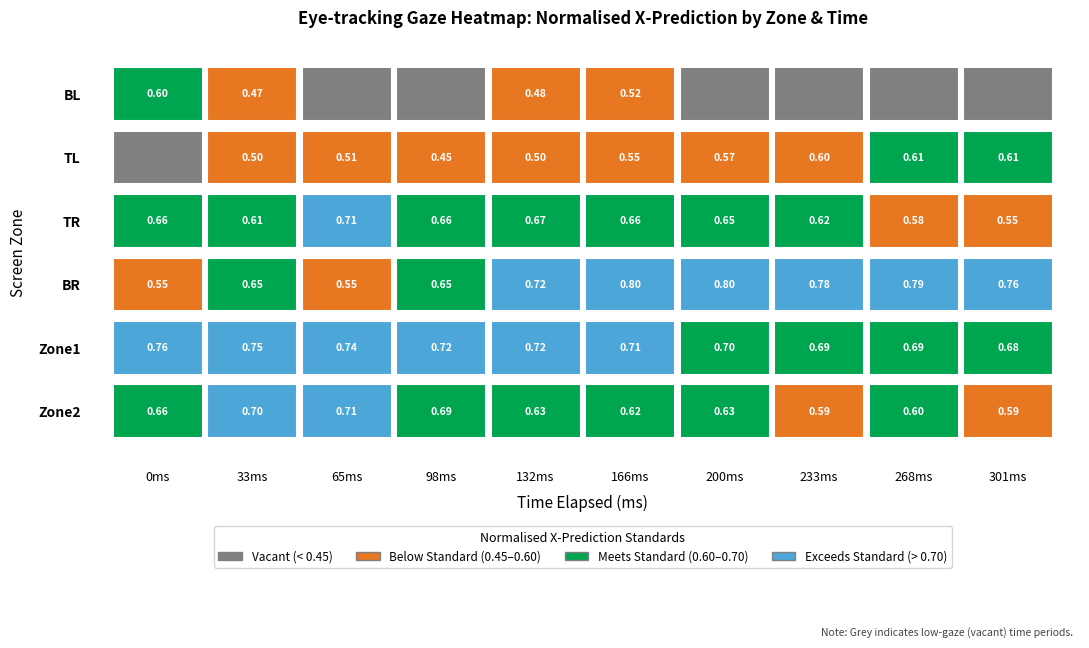

Is the value of Zone1 at 2 greater than the value of BR at 0?

Yes